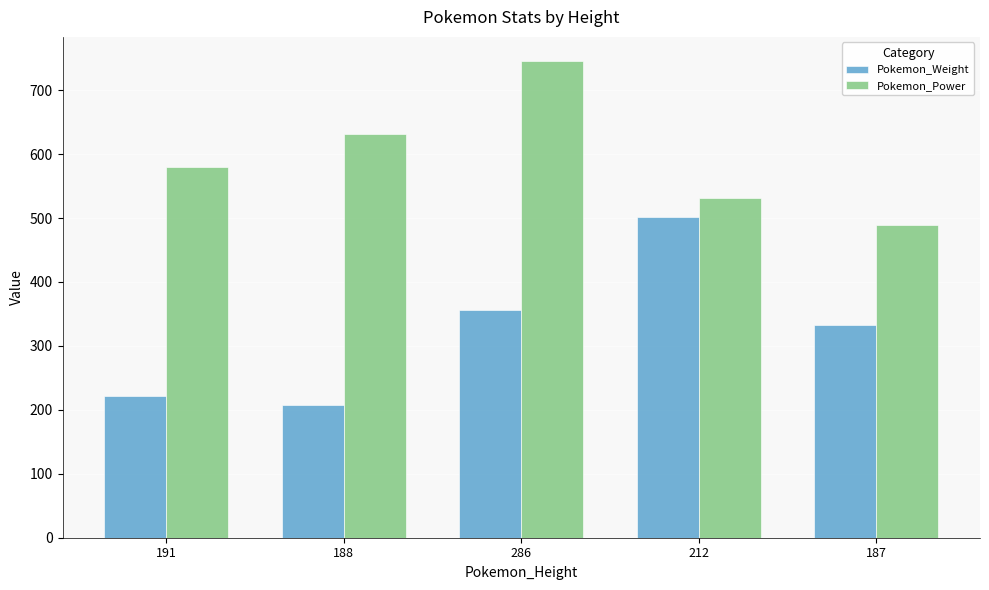

Reading left to right, extract all data points from this chart.

Pokemon_Weight: 222	208	356	502	332
Pokemon_Power: 580	632	746	531	489